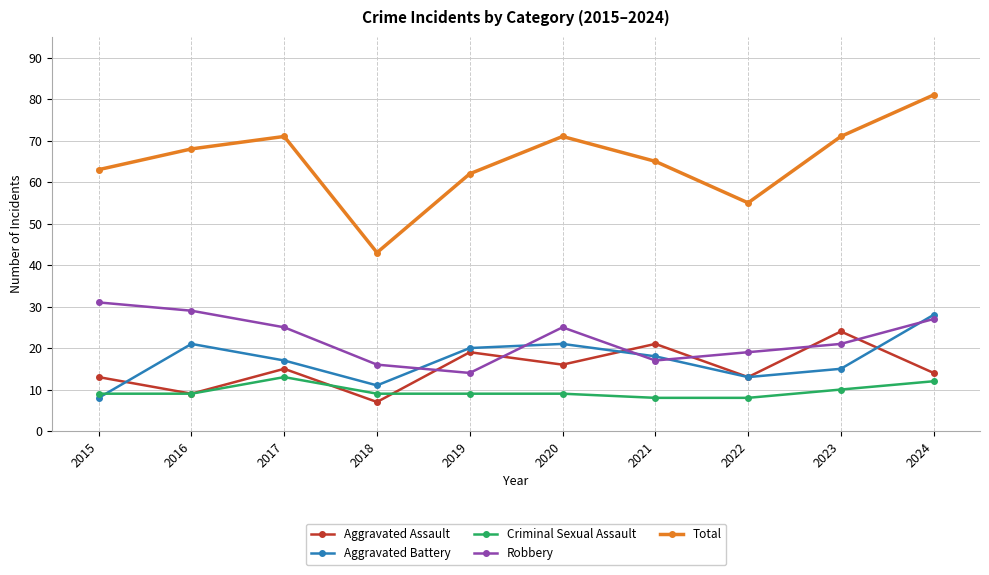

Between 2019 and 2024, which series saw the biggest shift?

Total